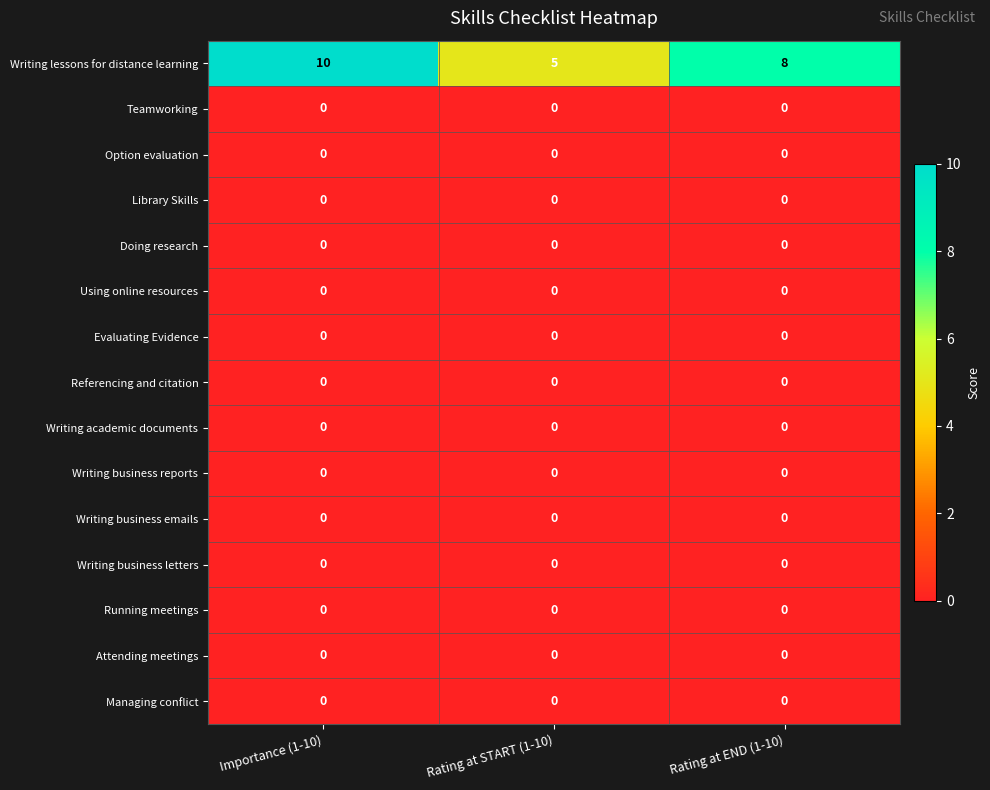

What value does the Writing lessons for distance learning series have at Rating at END (1-10)?

8